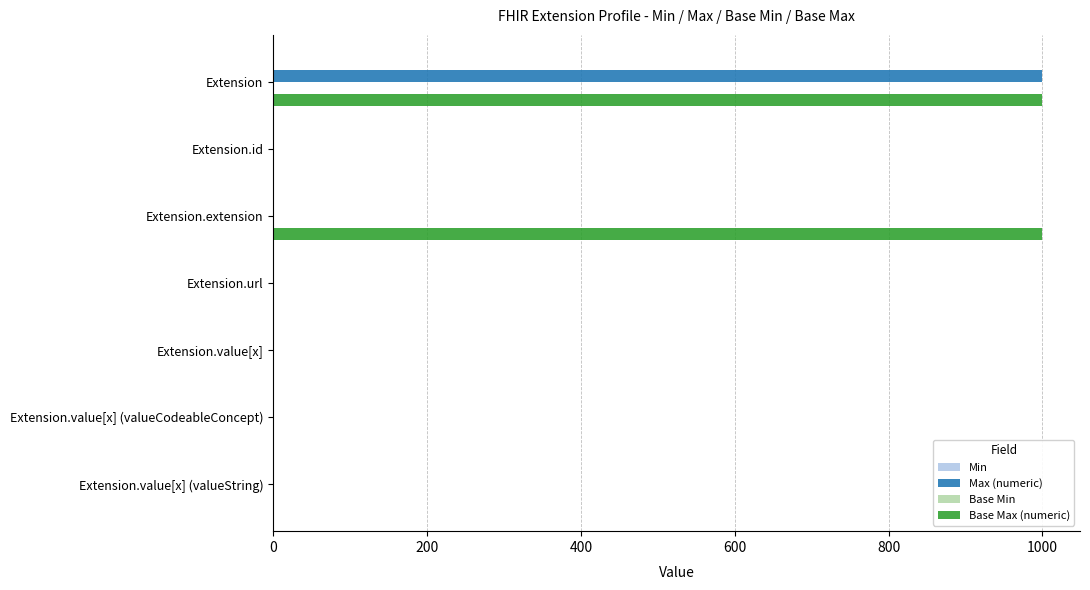

What is the average value of the Max (numeric) series?

143